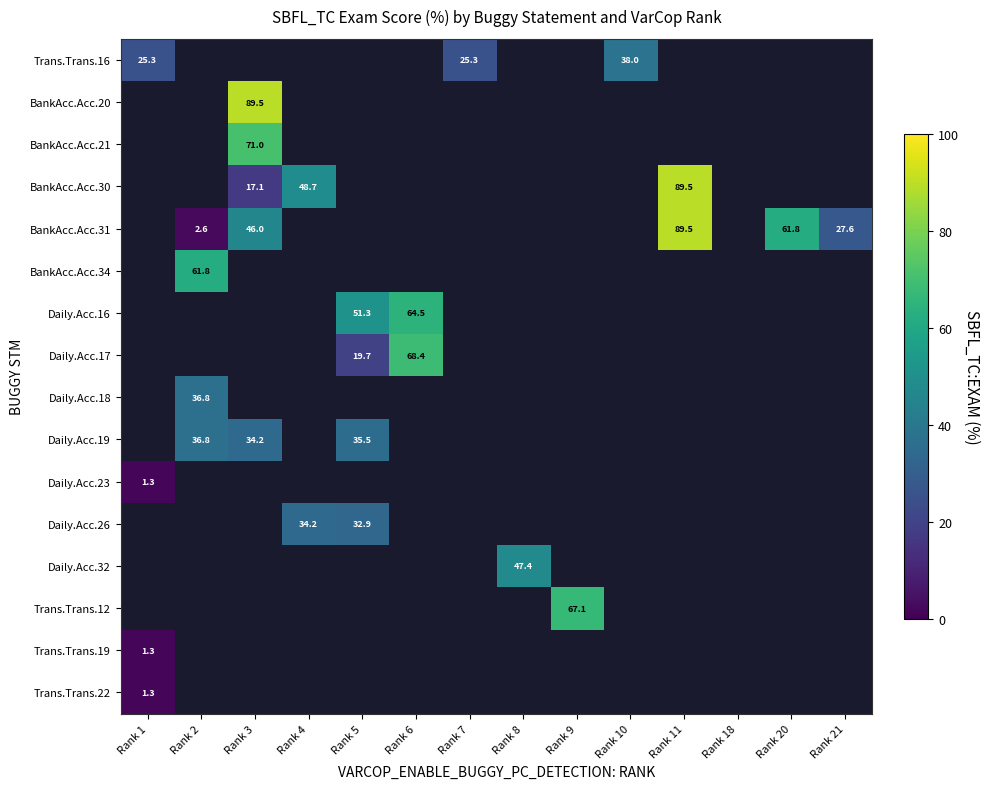

Between Rank 3 and Rank 18, which is larger?

Rank 3